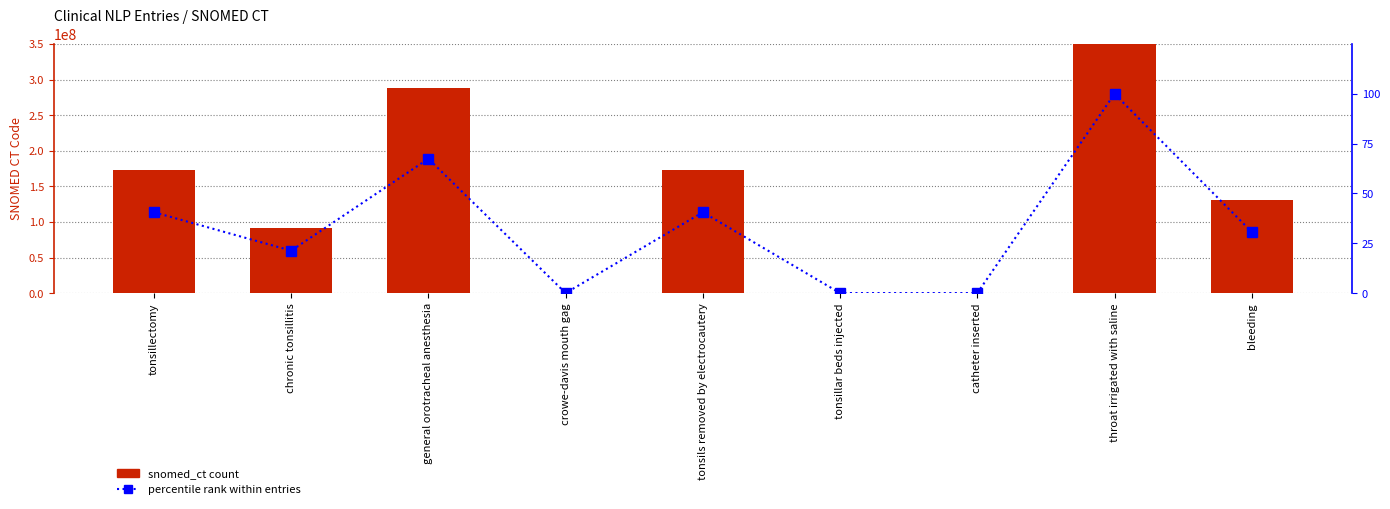

List the series in order of their peak value, highest first.

snomed_ct, percentile rank within entries